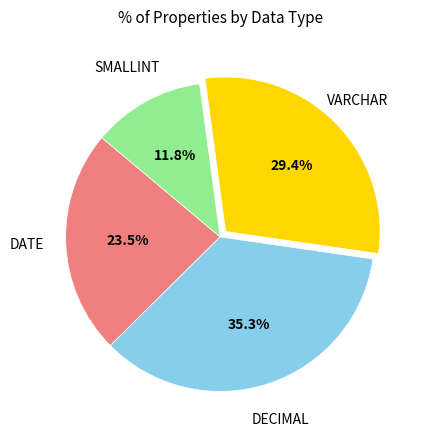

Is there any slice that represents more than half of the pie?

No